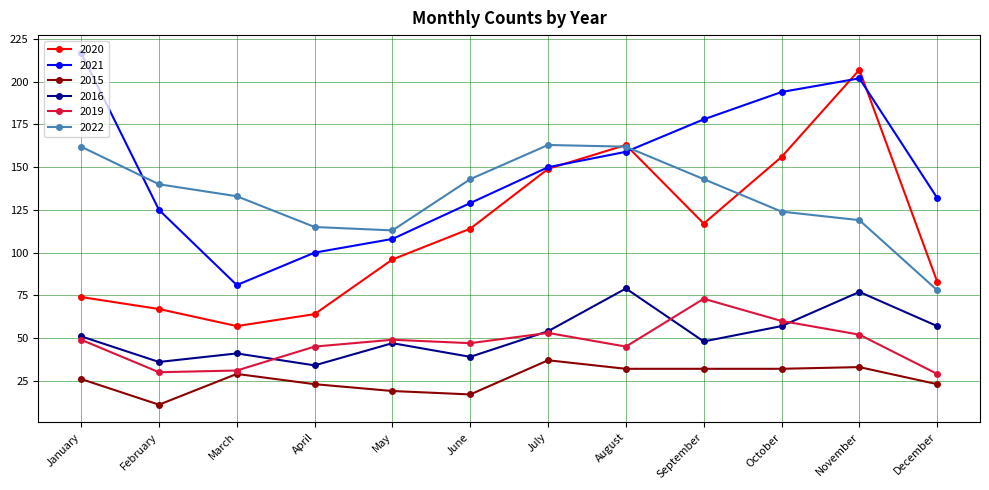

True or false: 2015 and 2021 cross at least once.

False